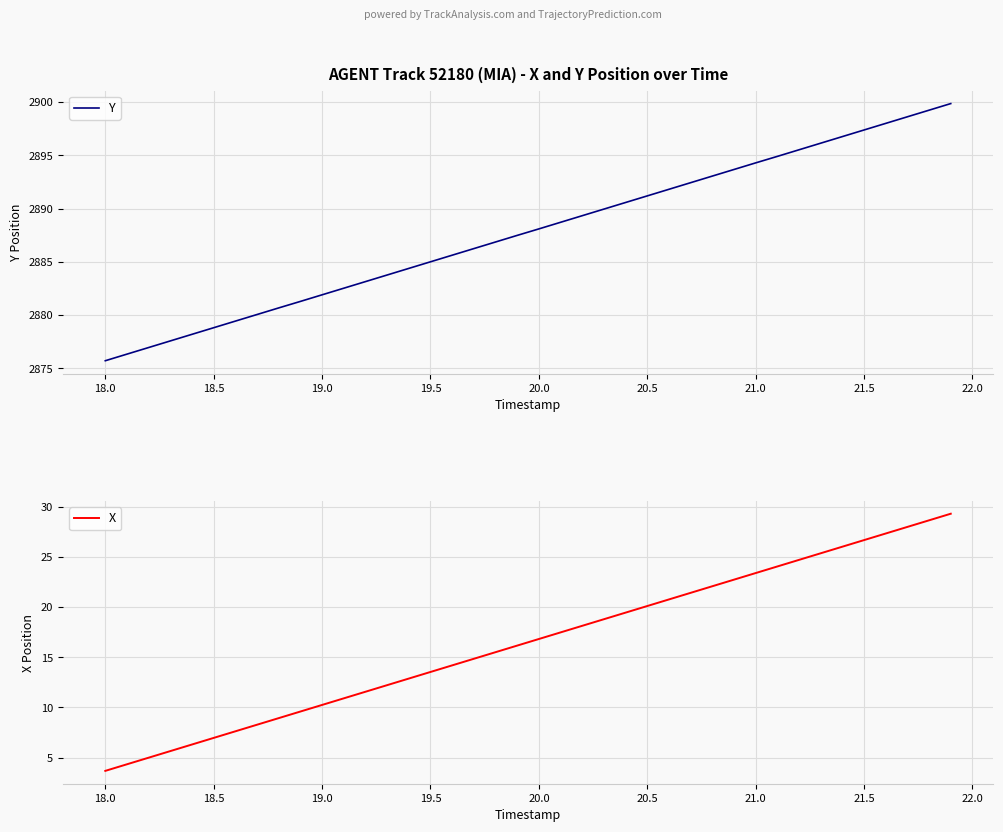

True or false: Y and X cross at least once.

False